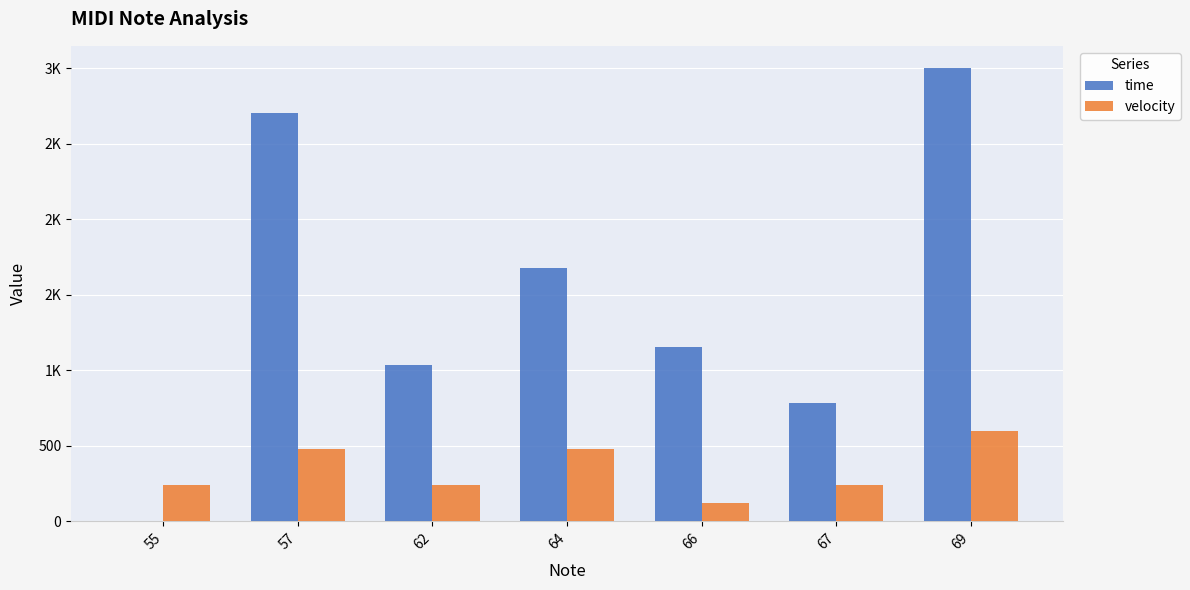

What are all the series names shown in the legend?

time, velocity